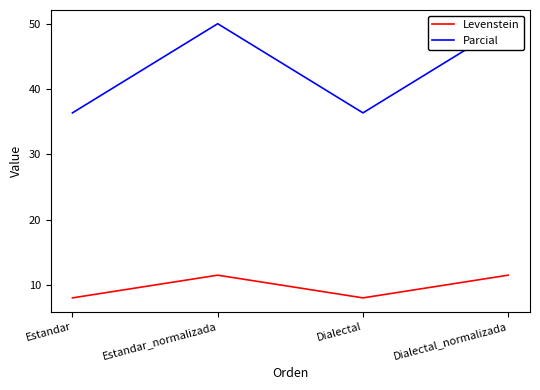

How many categories are shown in the chart?

4